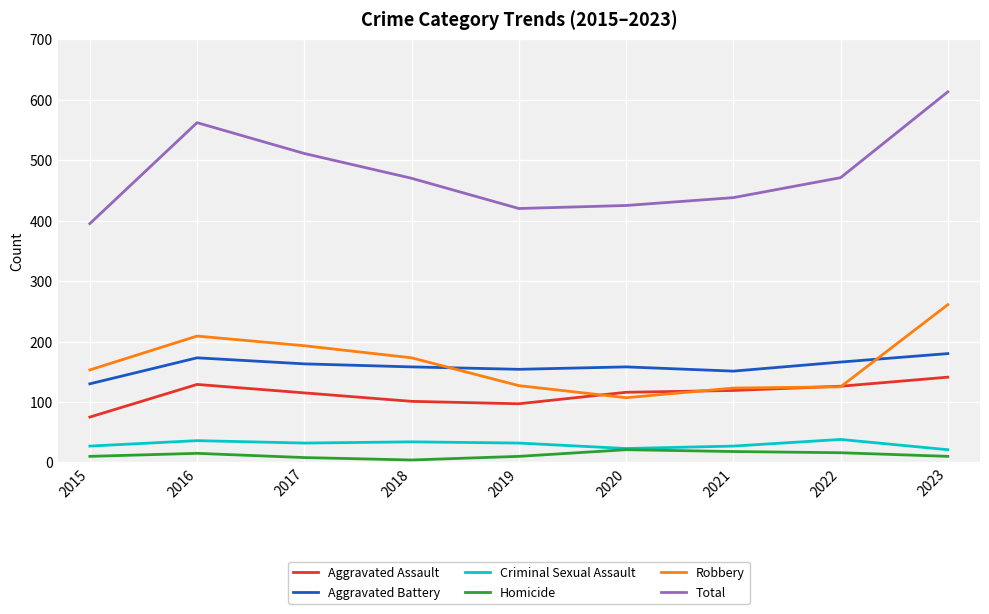

Is the value of Aggravated Battery at 2021 greater than the value of Homicide at 2017?

Yes